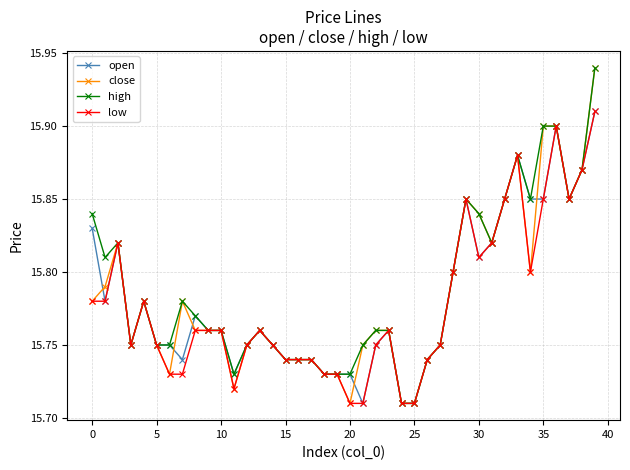

At how many categories does at least one series exceed 15?

40